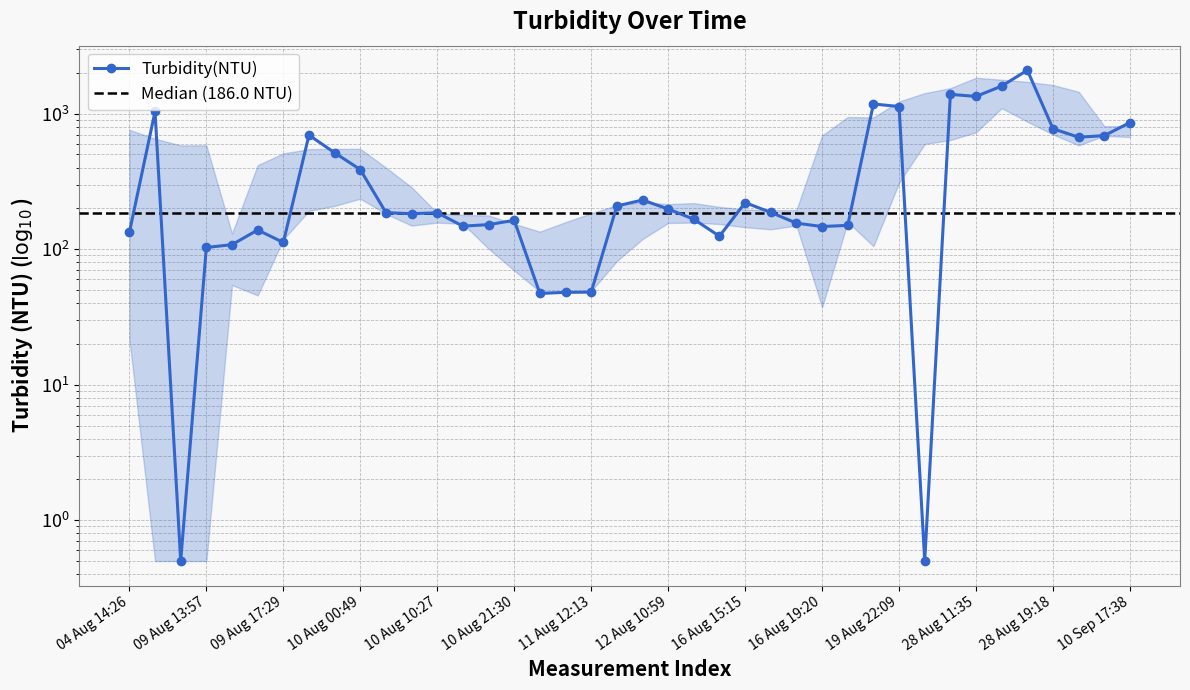

How many points are lower than both their immediate neighbors (excluding endpoints)?

10